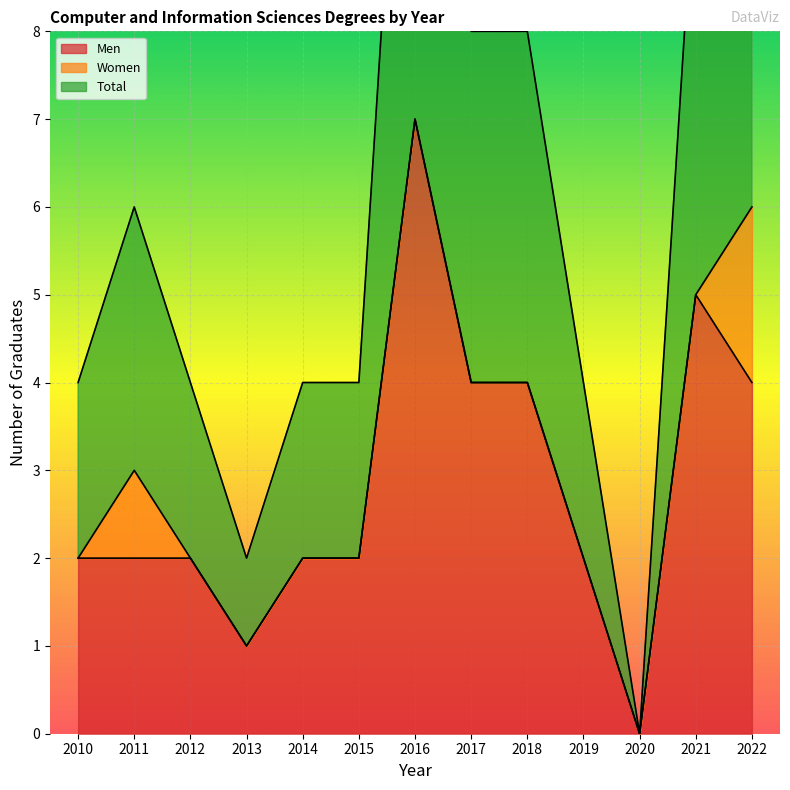

True or false: Total has more than 2 interior local peaks.

False